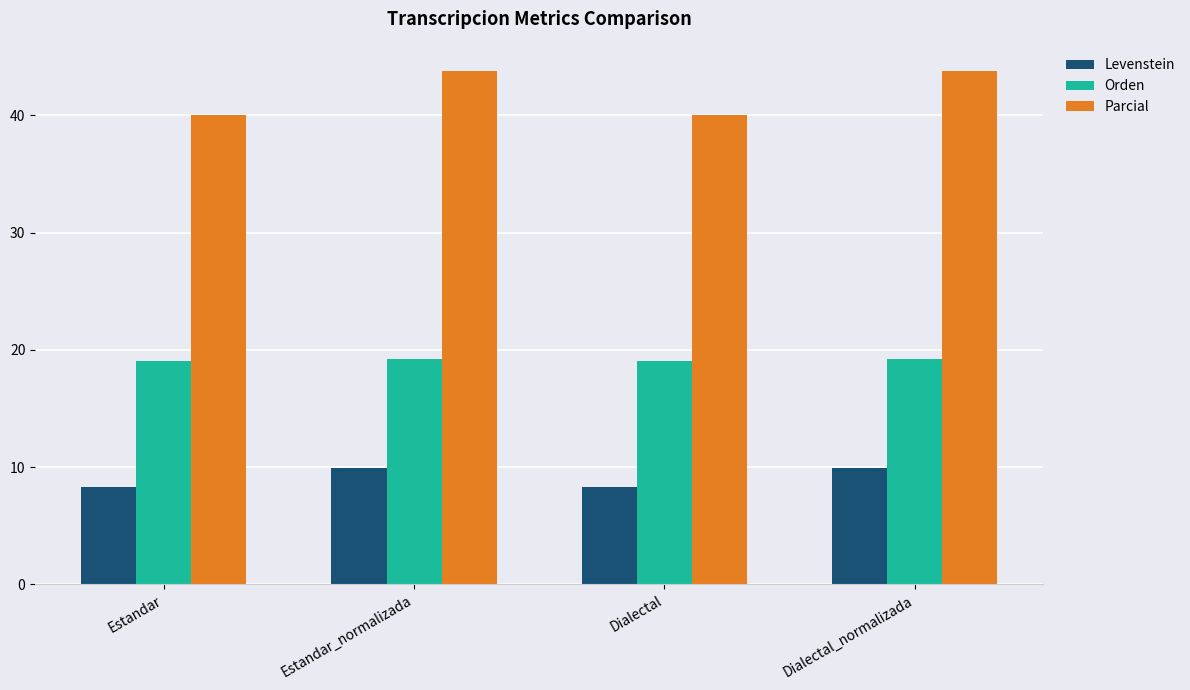

How many groups of bars are there?

4